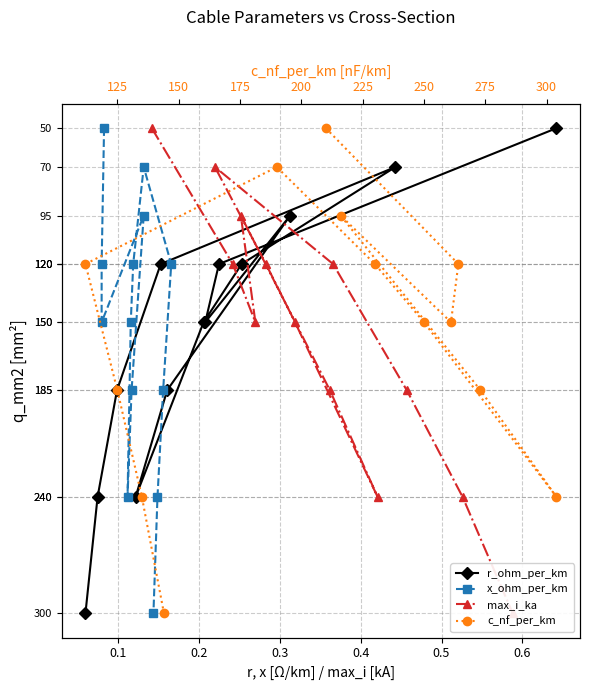

At how many categories does at least one series exceed 196?

3